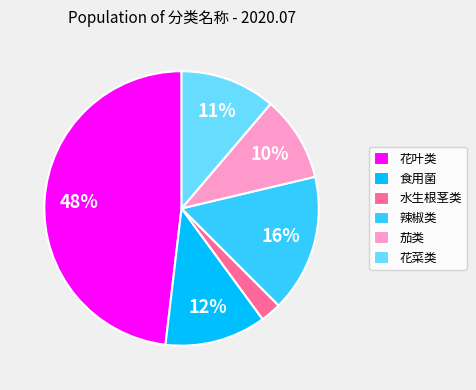

How many segments does this pie chart have?

6